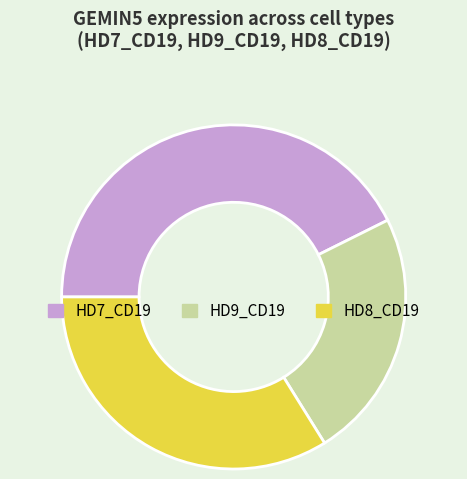

Which slice is the smallest?

HD9_CD19